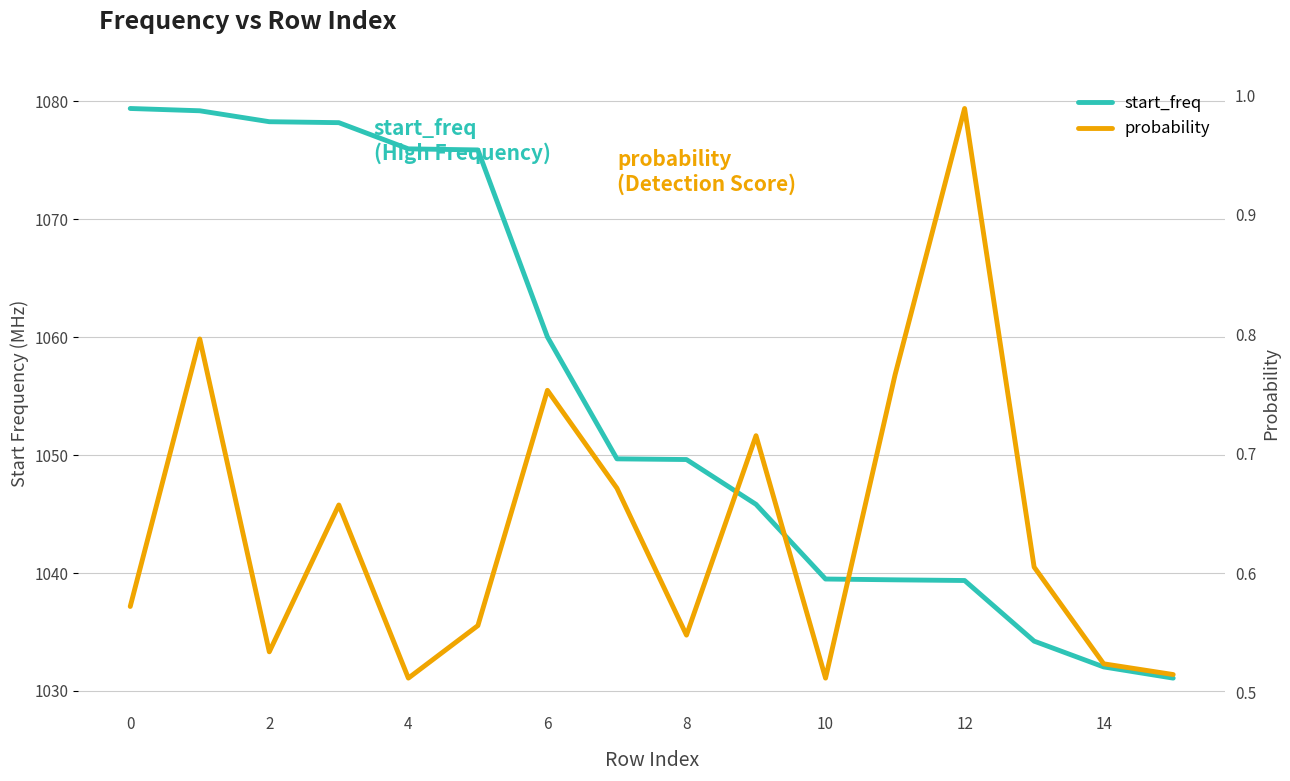

What is the sum of all start_freq values?

16887.5